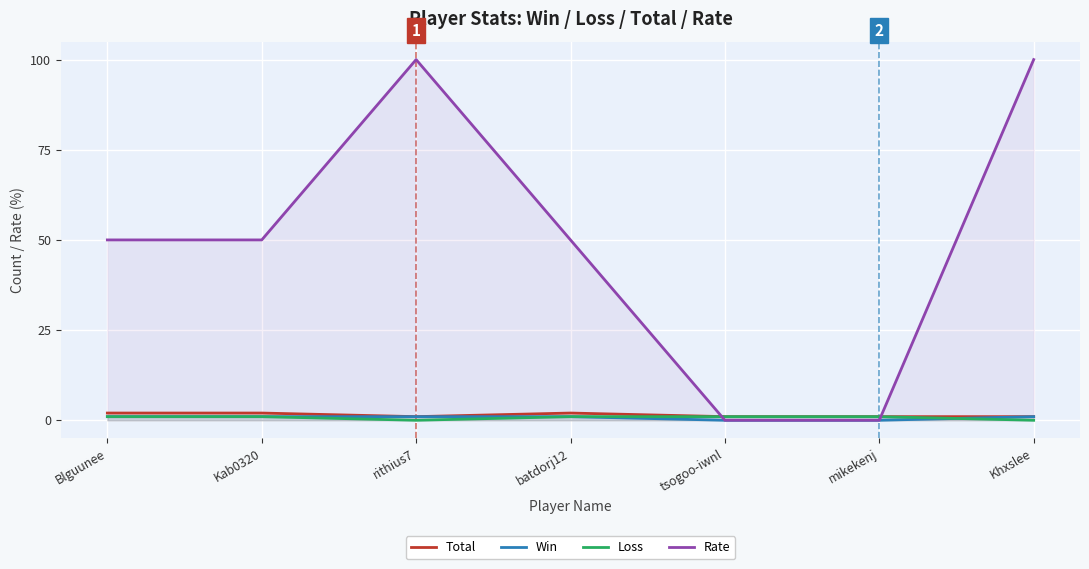

True or false: Rate has a value of 76 at Blguunee.

False